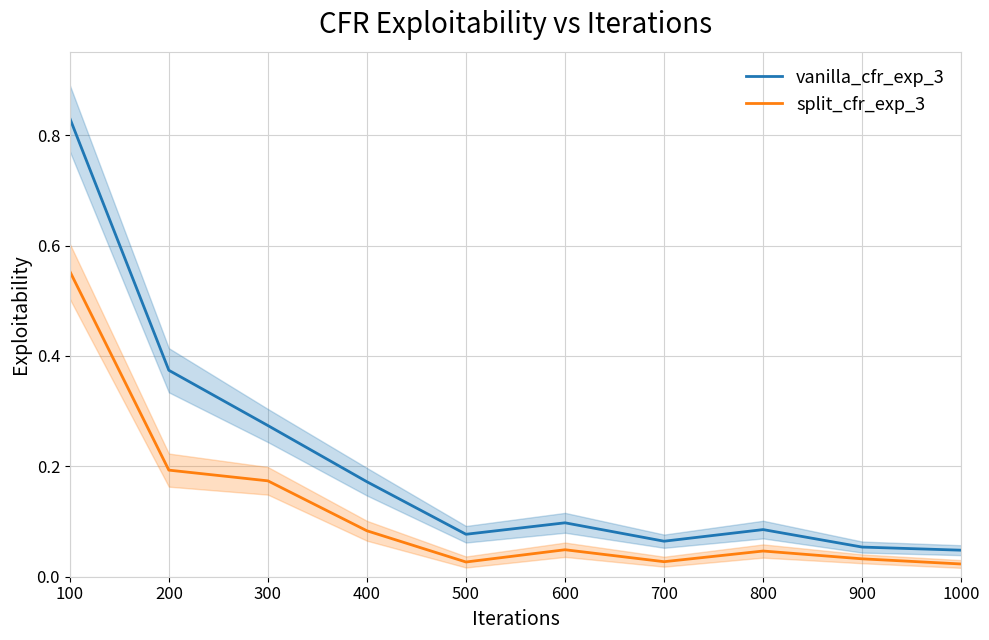

At which category is the sum across all series the highest?

100